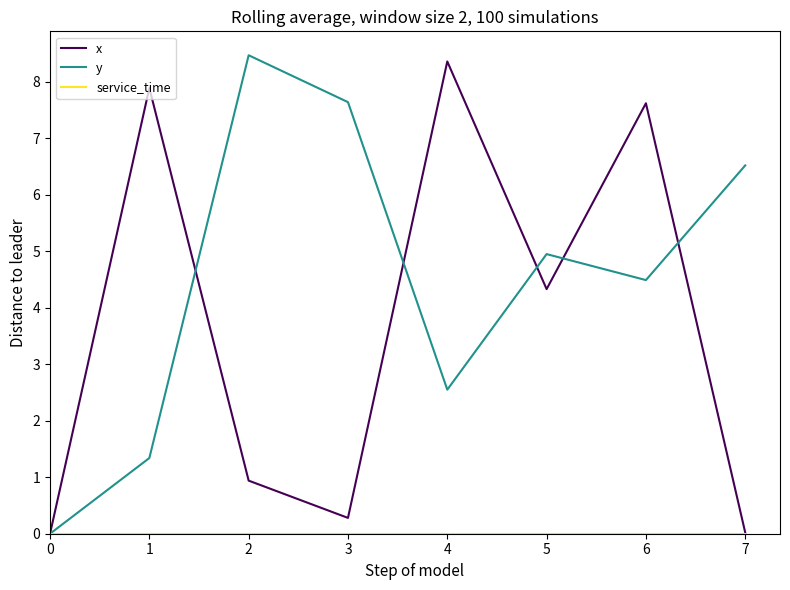

What is the difference between the highest and lowest values at 3?

7.6